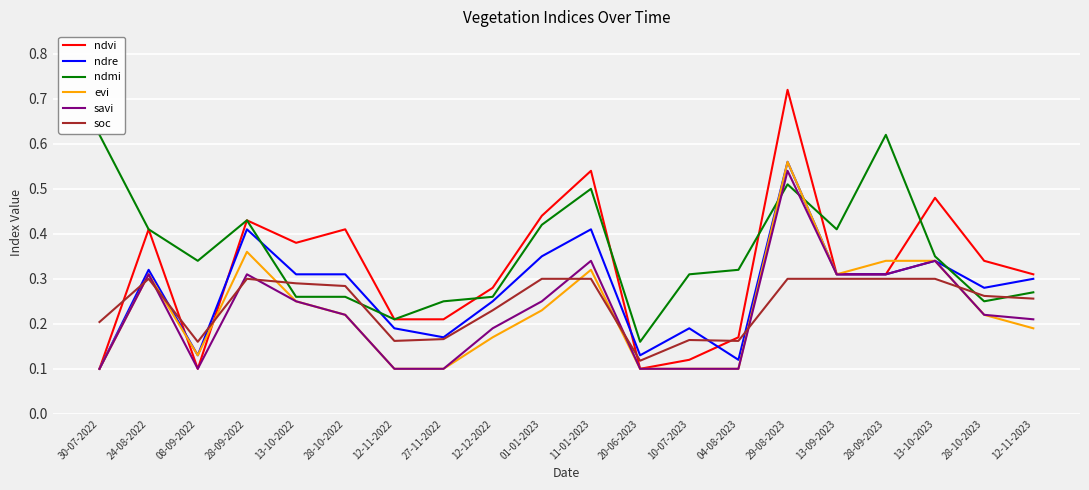

What position from the left is 24-08-2022?

2